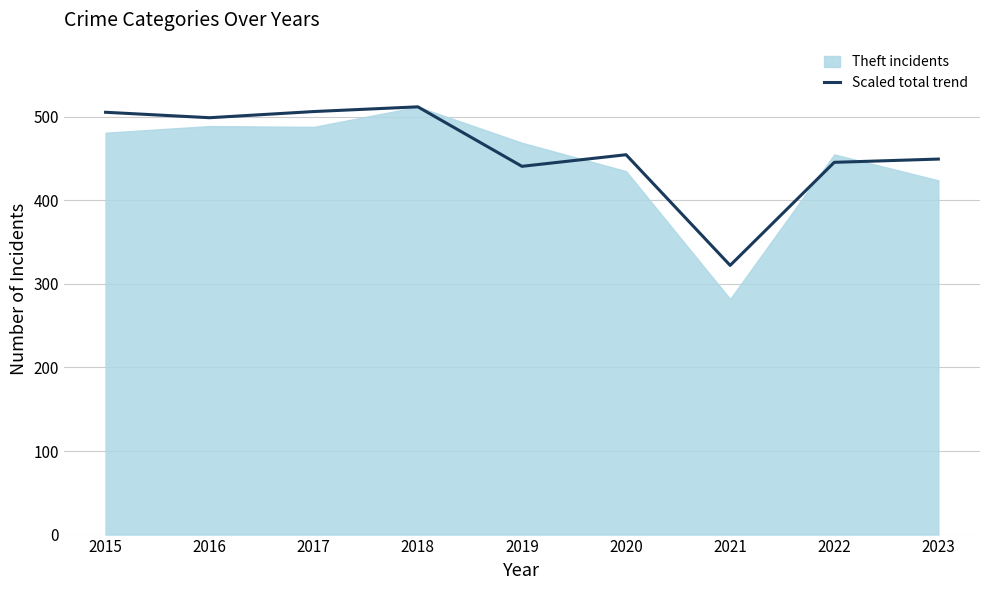

At which category does the data reach its first local valley?

2016